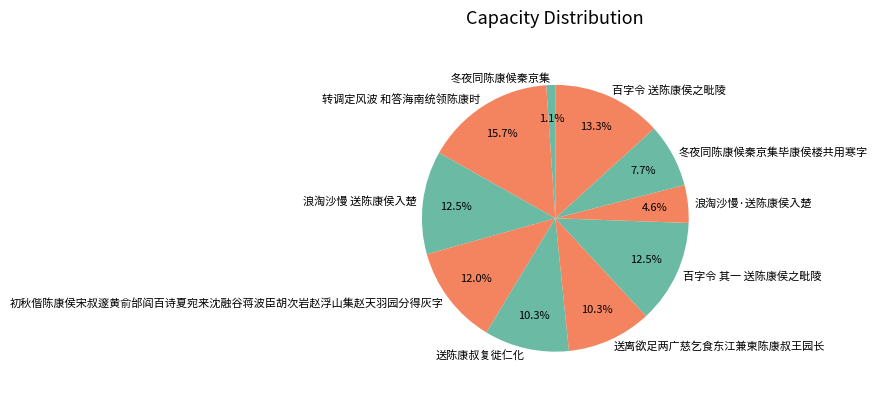

Does any single category account for the majority?

No